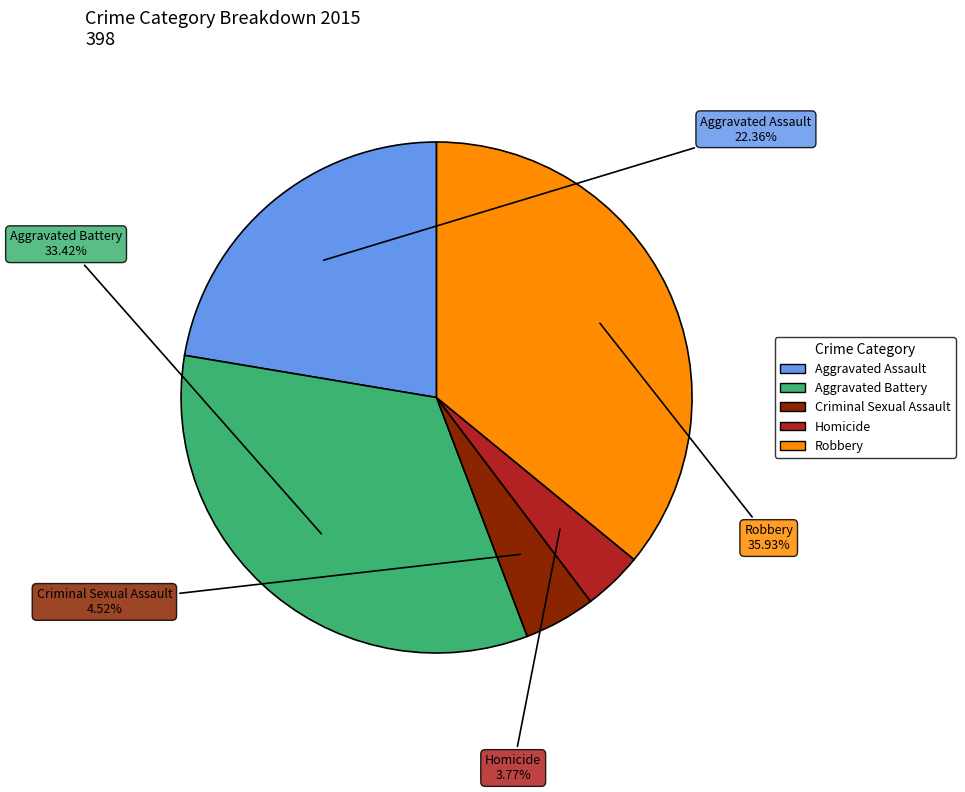

Count the number of slices in the pie.

5